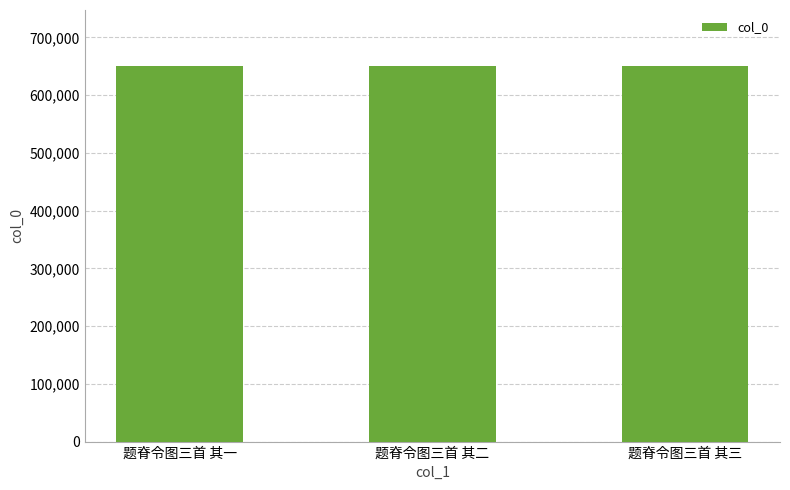

What position from the left is 题脊令图三首 其三?

3